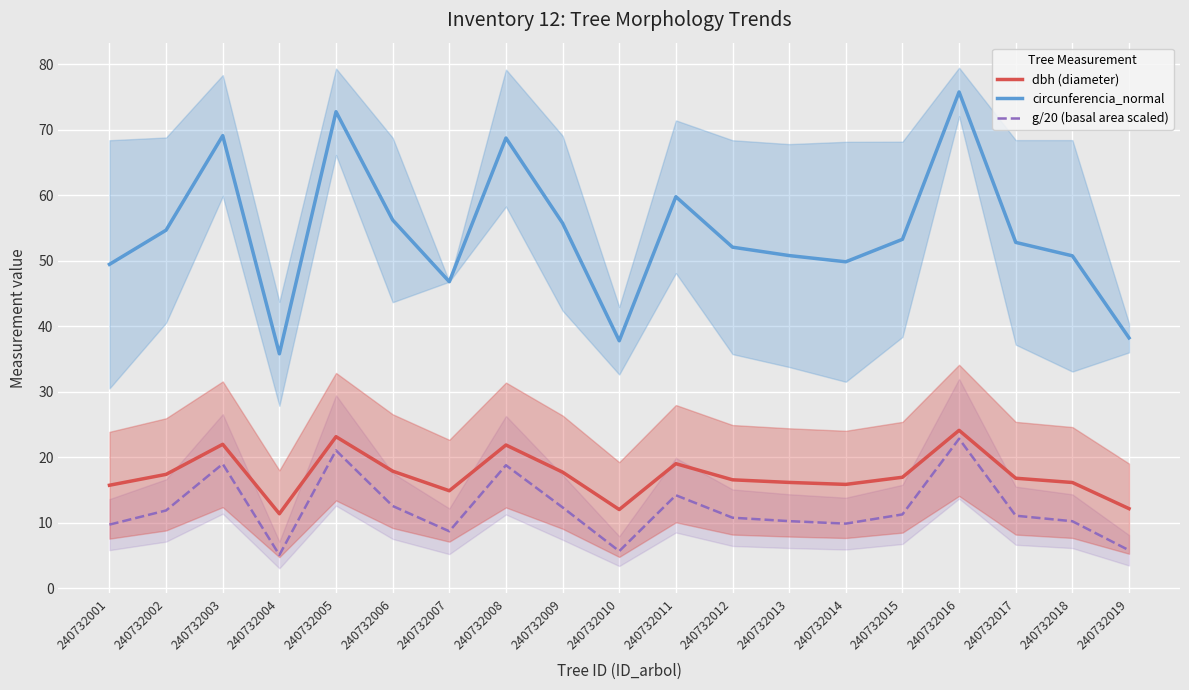

What is the total value across all series at 240732018?

77.2